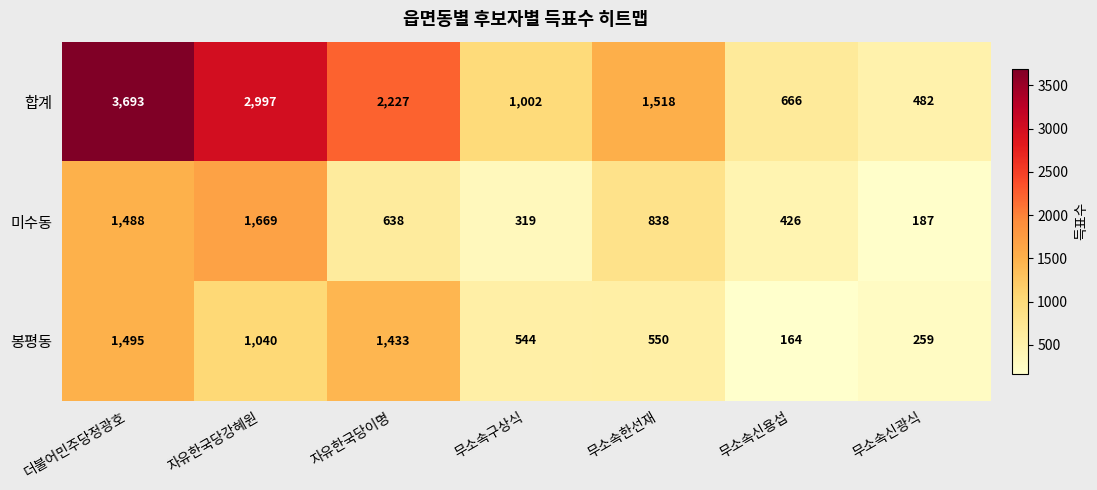

Which series has the largest total across all categories?

합계